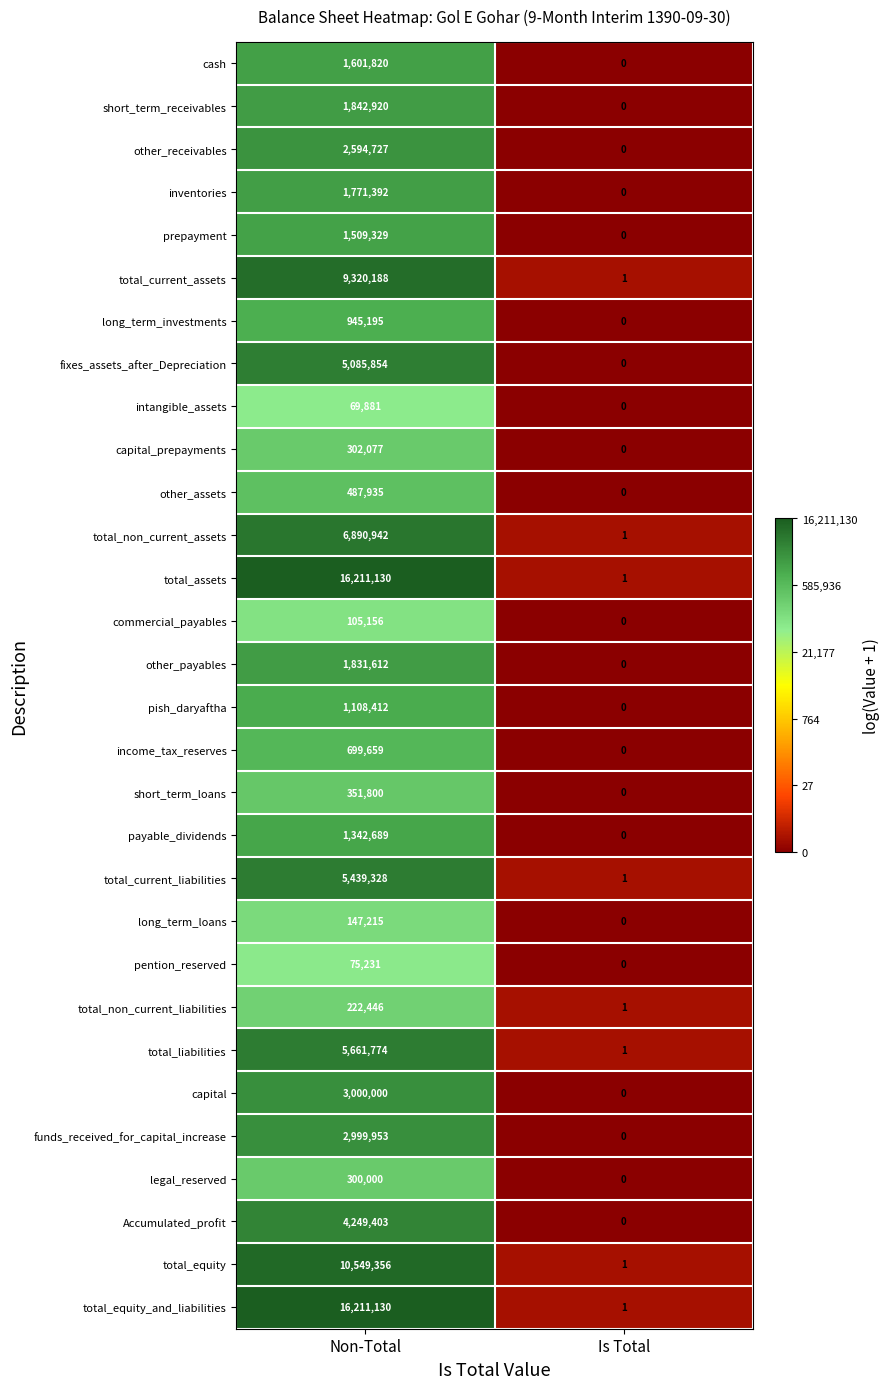

At which label is funds_received_for_capital_increase closest to 1499976?

Is Total